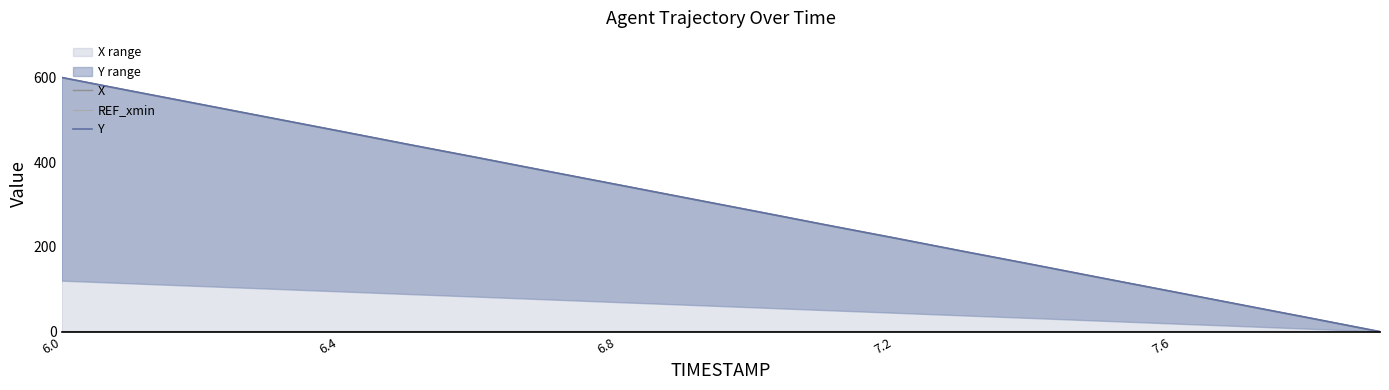

List the series in order of their peak value, lowest first.

REF_xmin, X, Y